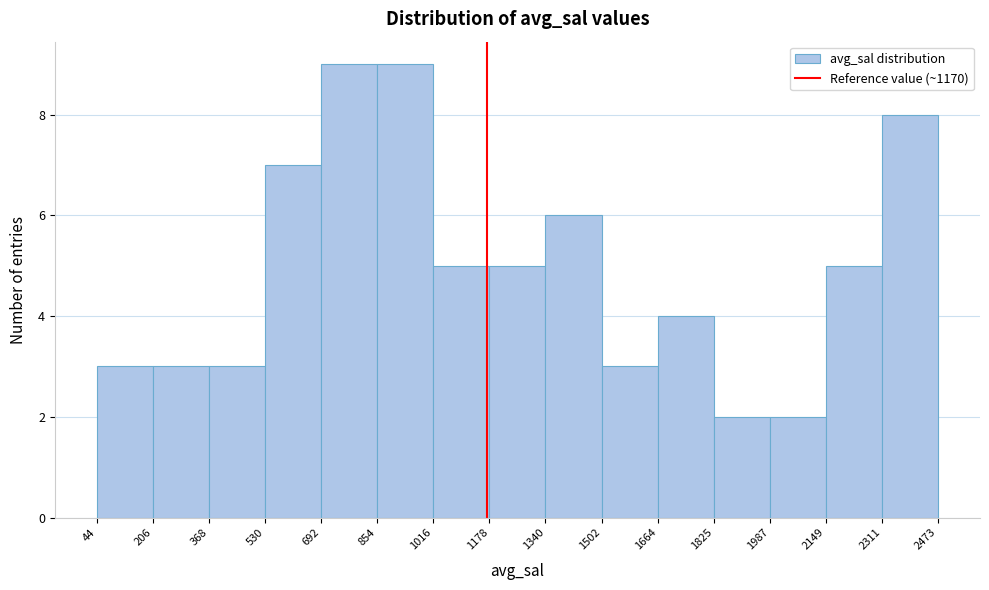

Reading left to right, transcribe this chart: for each bar, give the range it covers on the x-axis and its height. The values are not printed on the chart, so give them approximately, as read against the axis.

44 to 206: 3
206 to 368: 3
368 to 530: 3
530 to 692: 7
692 to 854: 9
854 to 1016: 9
1016 to 1178: 5
1178 to 1340: 5
1340 to 1502: 6
1502 to 1664: 3
1664 to 1825: 4
1825 to 1987: 2
1987 to 2149: 2
2149 to 2311: 5
2311 to 2473: 8